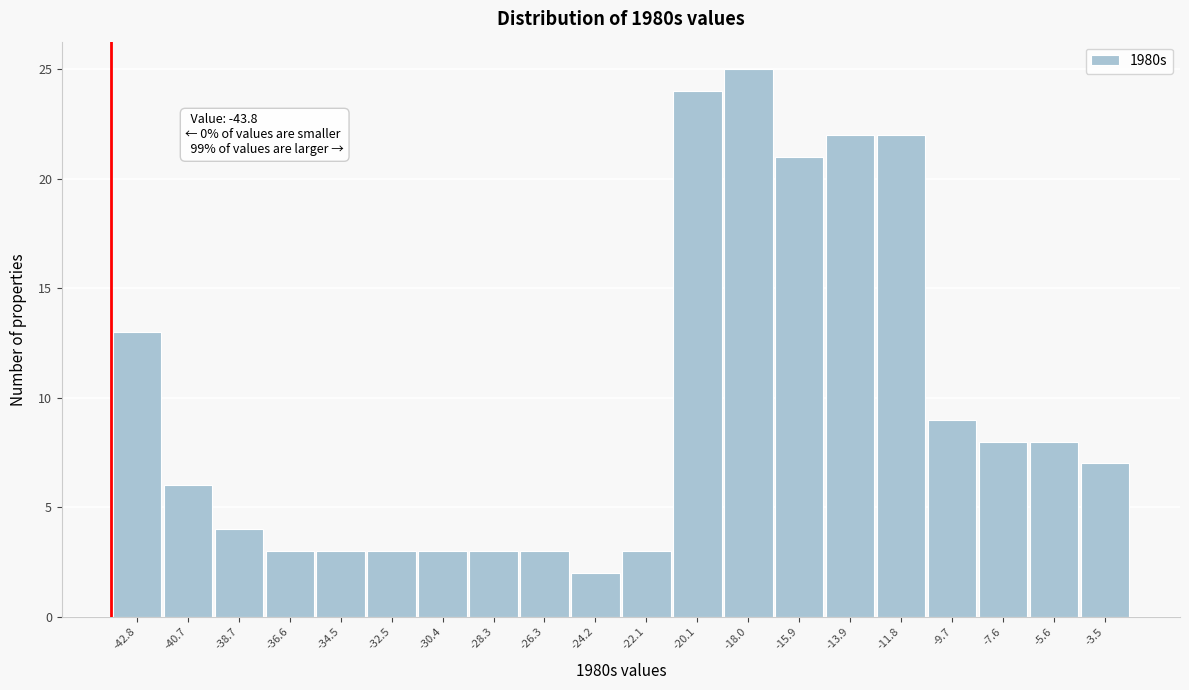

Which range on the x-axis has the tallest bar?

-19.0 to -17.0